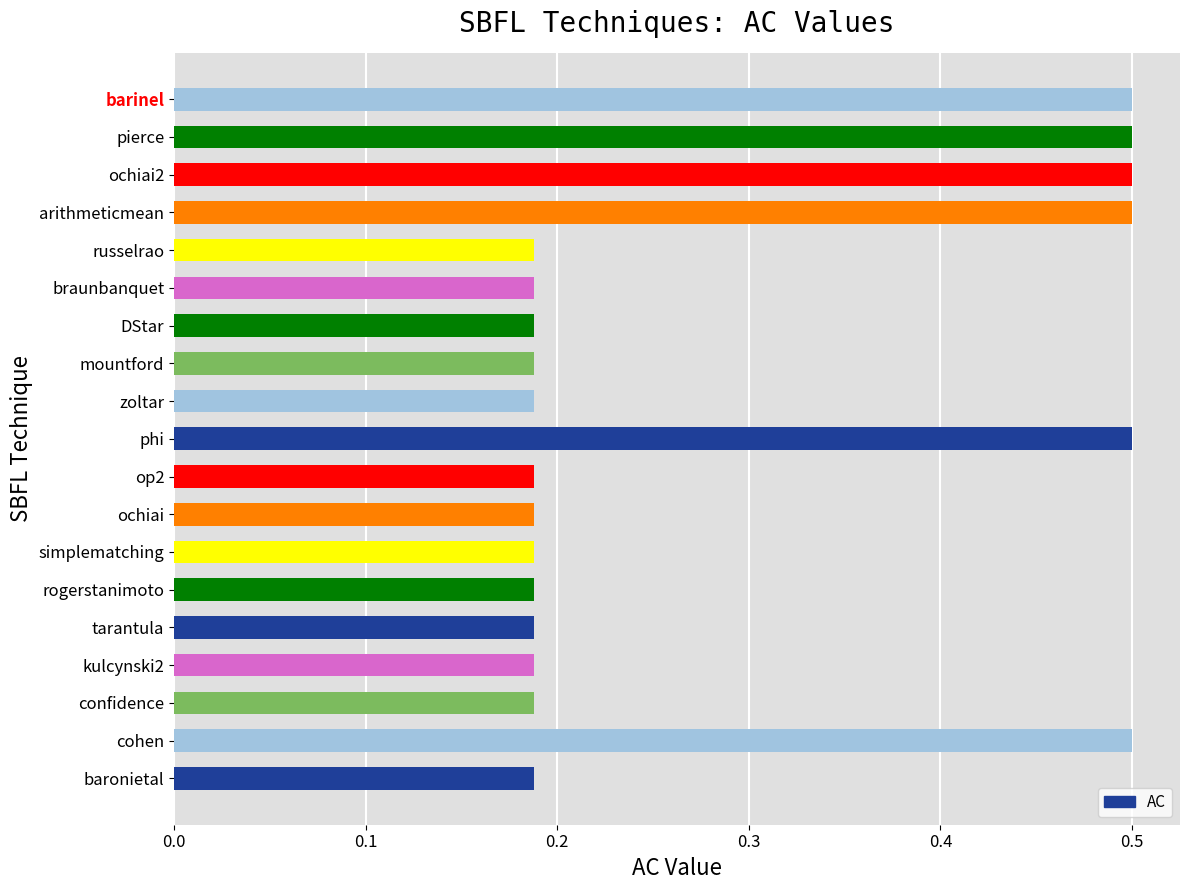

What is the sum of all values?

5.4